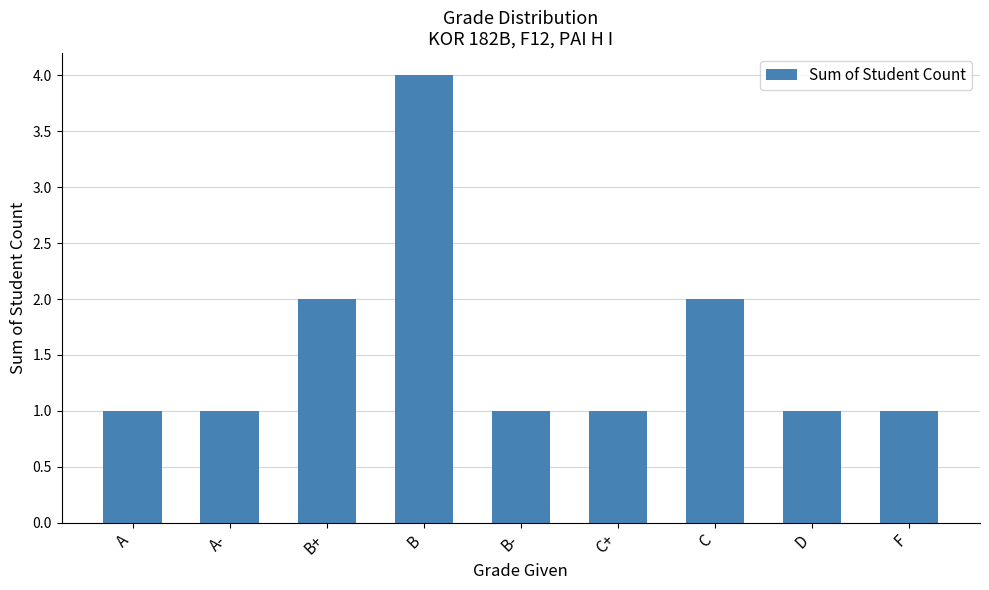

Which category has the highest value across all series?

B